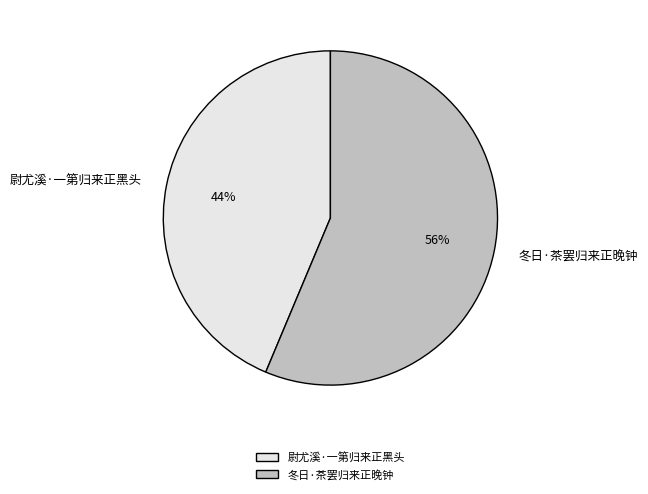

Between 冬日·茶罢归来正晚钟 and 尉尤溪·一第归来正黑头, which is larger?

冬日·茶罢归来正晚钟